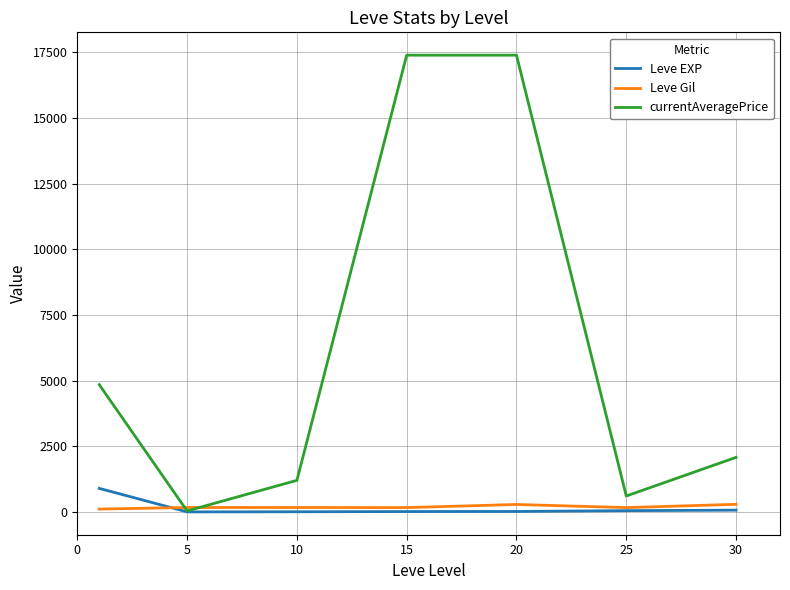

In currentAveragePrice, how many points are lower than both neighbors (excluding endpoints)?

2